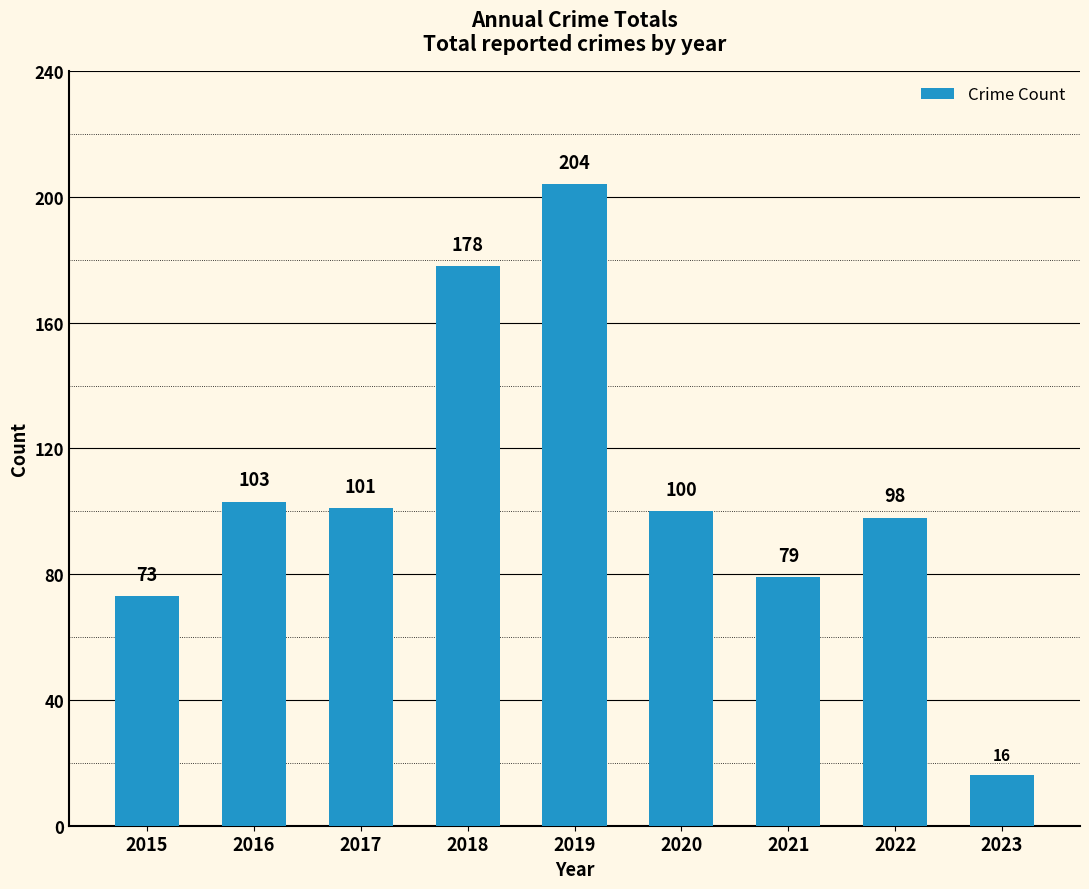

What is the change in value from 2019 to 2023?

-188